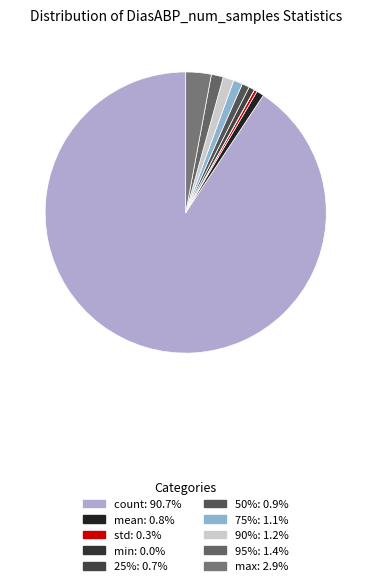

To the nearest percent, what is the difference between the count and 90% slice percentages?

89%